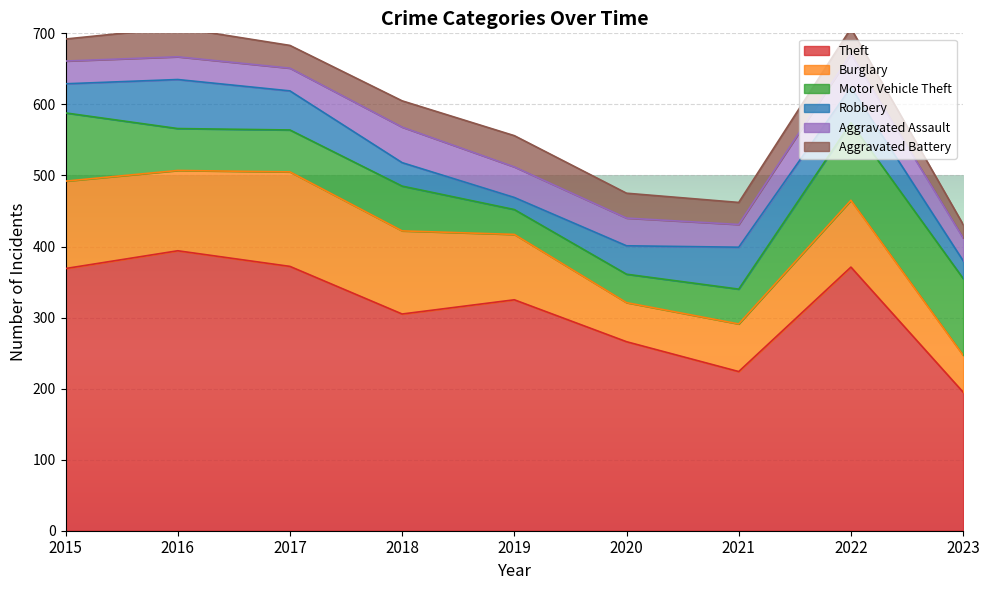

How many lines are shown in the chart?

6